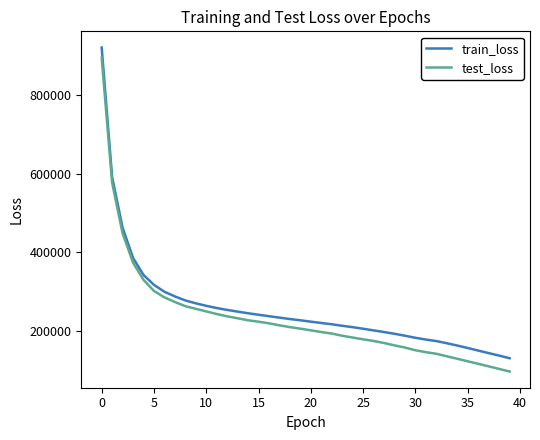

What is the minimum value shown in the chart?

95577.1